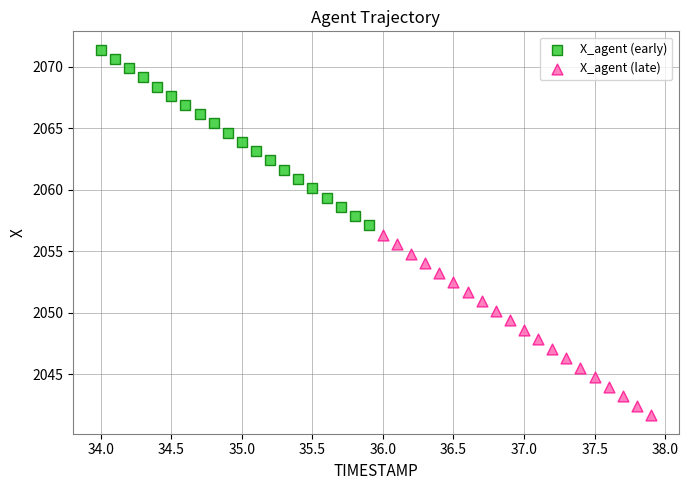

Which series contains the highest Y value?

X_agent (early)